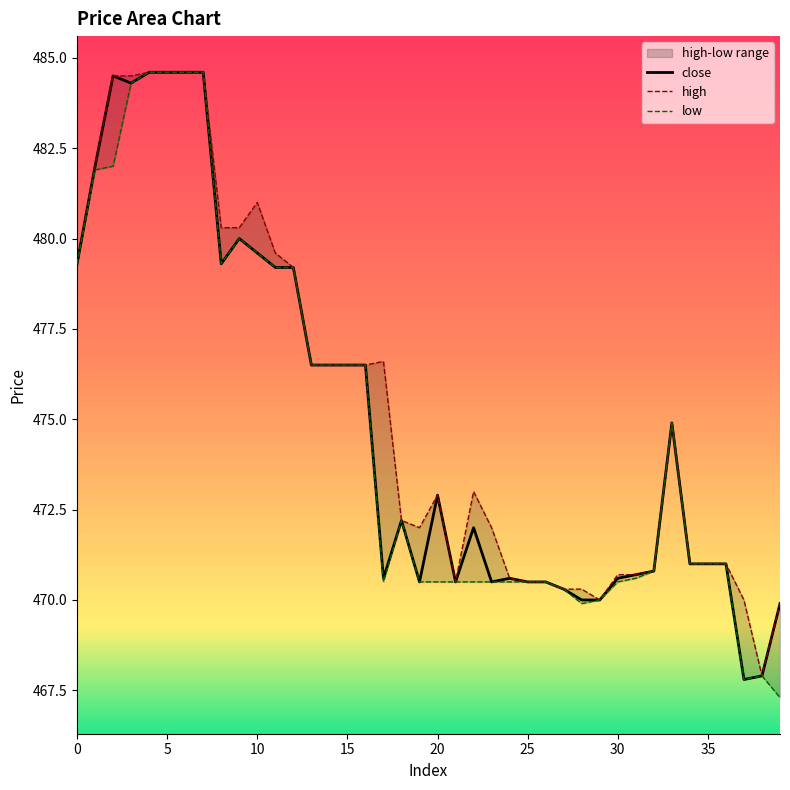

Which series has the largest total across all categories?

high